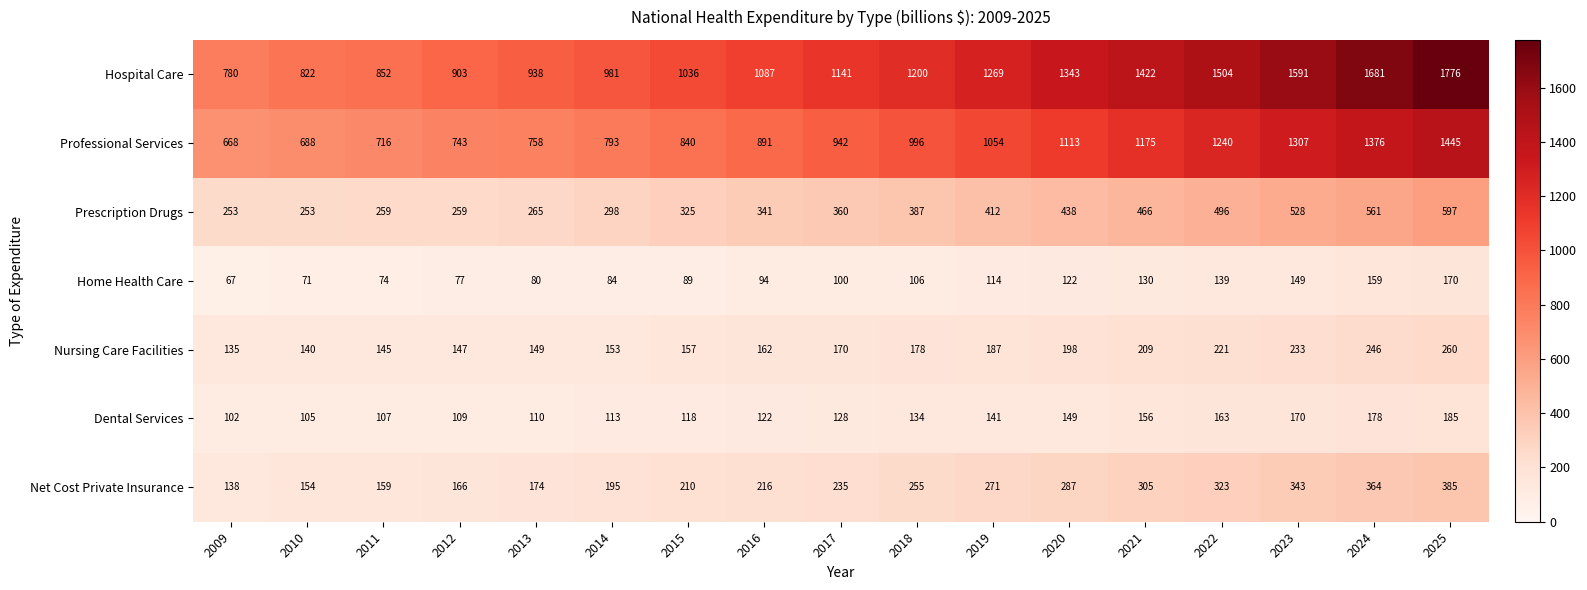

True or false: Nursing Care Facilities has a value of 404 at 2023.

False